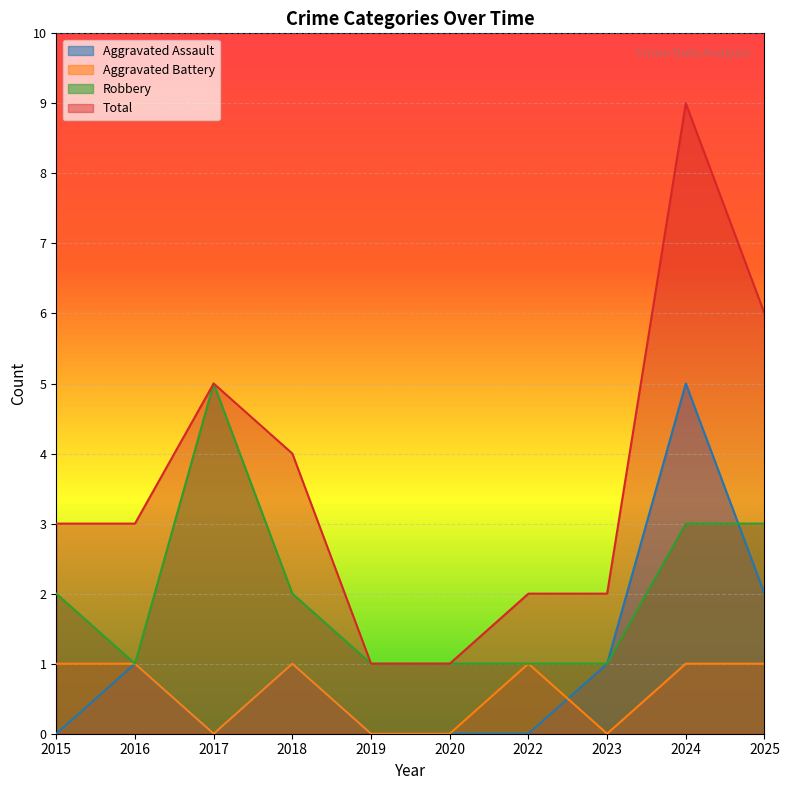

What is the difference between the highest and lowest values at 2017?

5